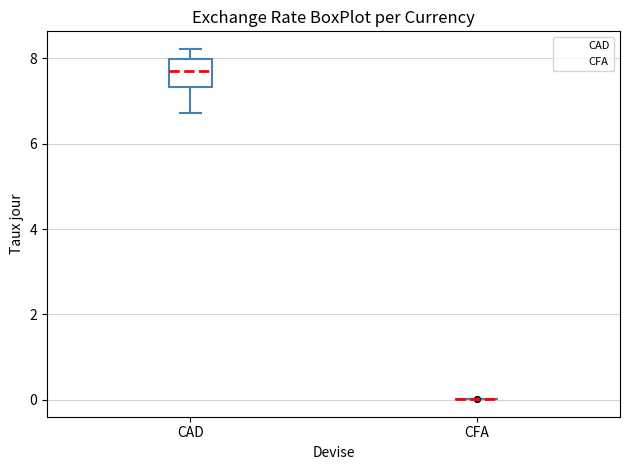

Reading left to right, read every box against the y-axis: the position of its median line, the range the box covers, and the ends of its whiskers. The values are not printed on the chart, so give them approximately, as read against the axis.

CAD: median 7.6, box 7.4 to 8.0, whiskers 6.8 to 8.2
CFA: box collapsed to a line at 0.0, whiskers 0.0 to 0.0